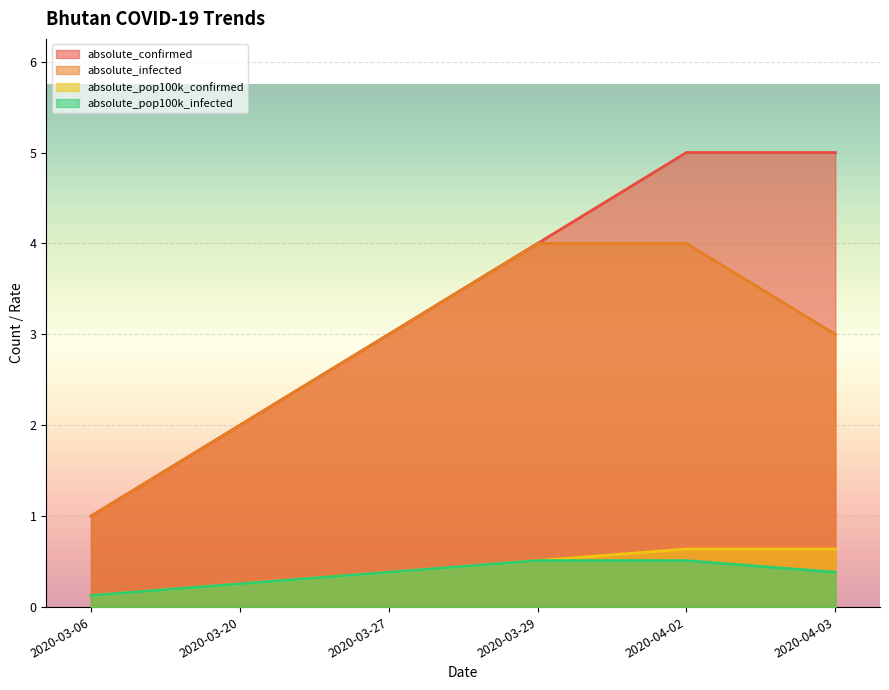

Is the value of absolute_confirmed at 2020-04-03 greater than the value of absolute_infected at 2020-03-29?

Yes